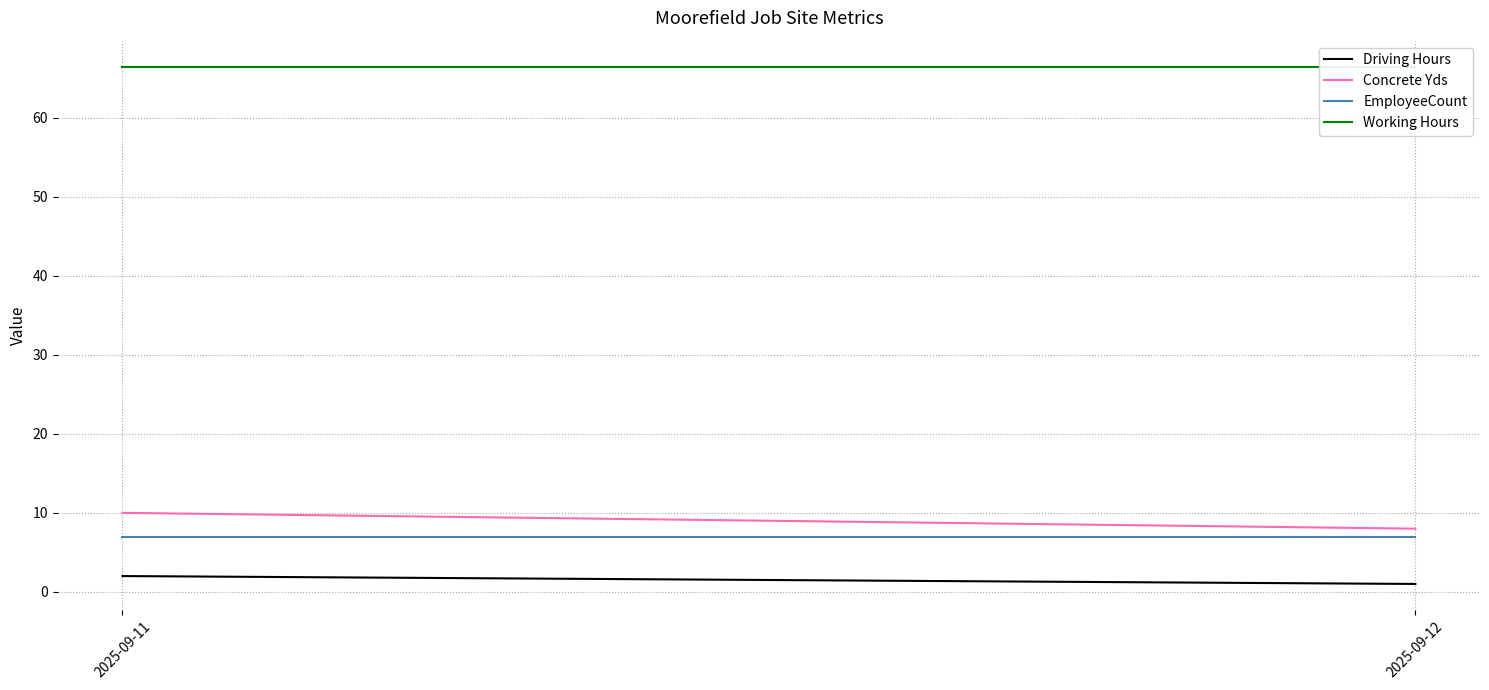

What is the difference between the Concrete Yds values at 2025-09-12 and 2025-09-11?

2.0